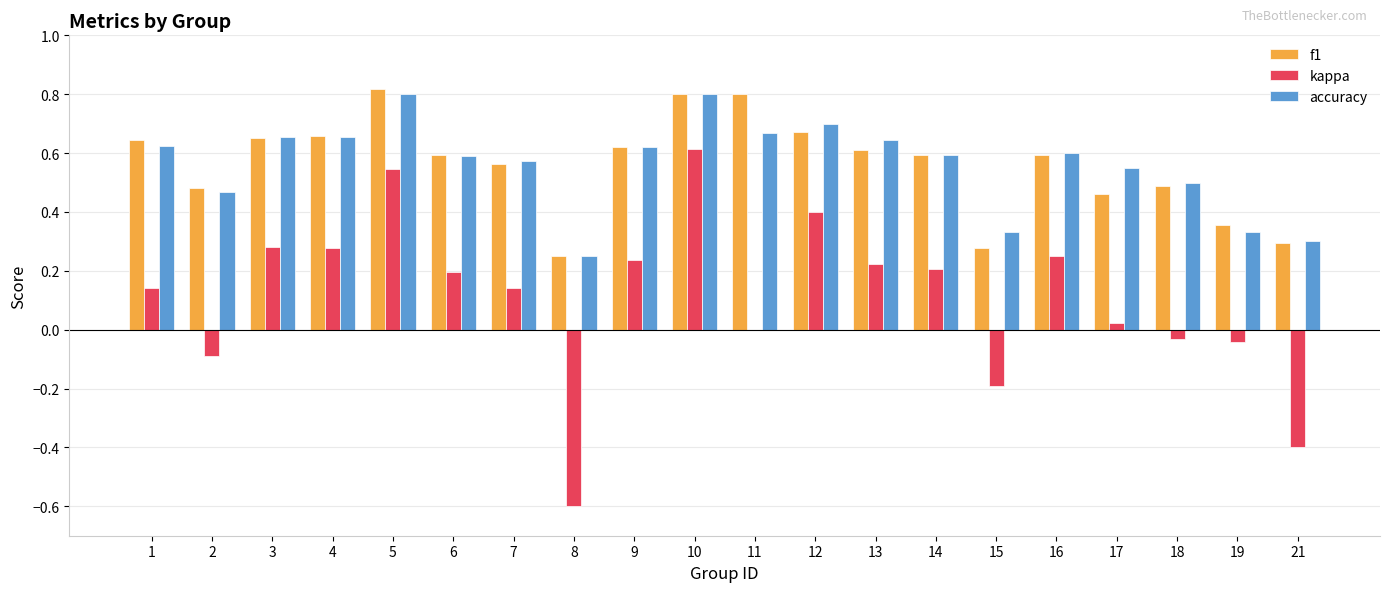

Is the value of f1 at 17 greater than the value of kappa at 8?

Yes